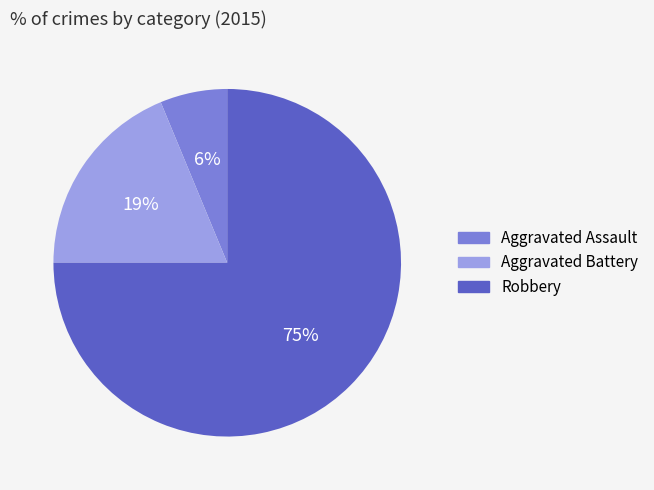

Combined, do Aggravated Assault and Robbery account for over 50%?

Yes